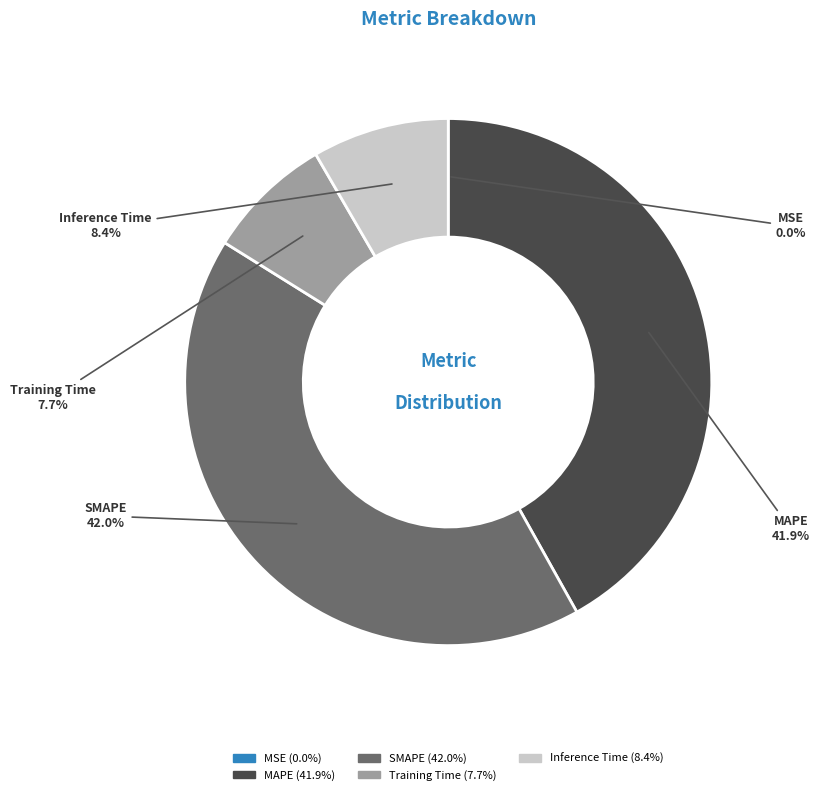

Is there any slice that represents more than half of the pie?

No